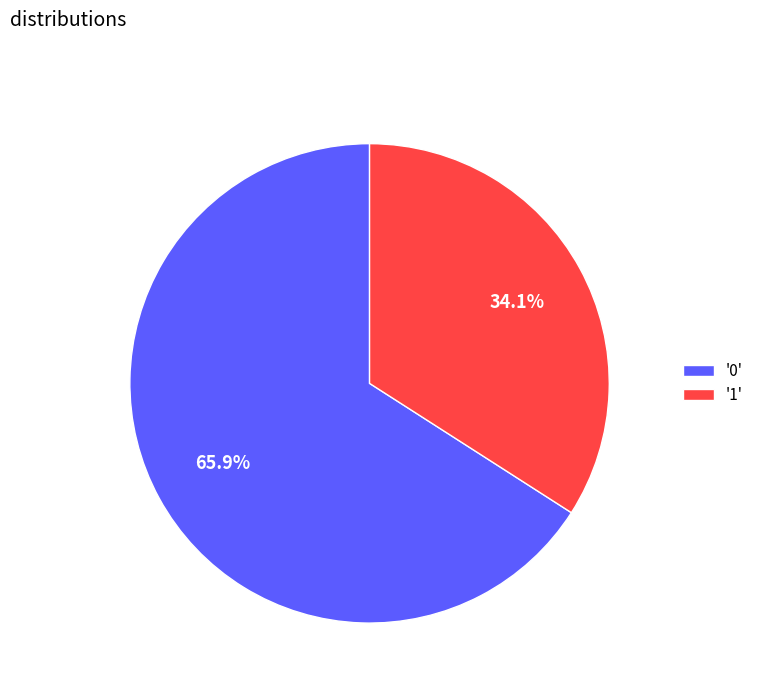

Rank the categories by value from highest to lowest.

'0', '1'